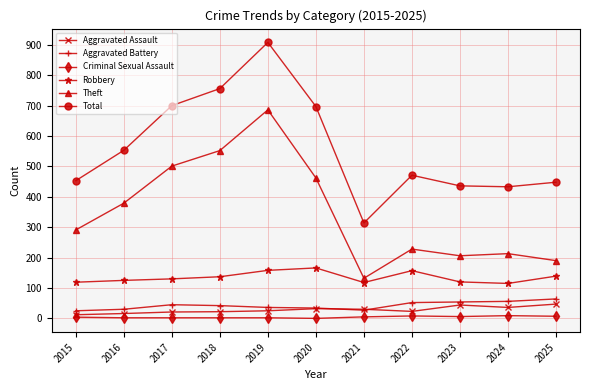

What is the sum of all Theft values?

3840